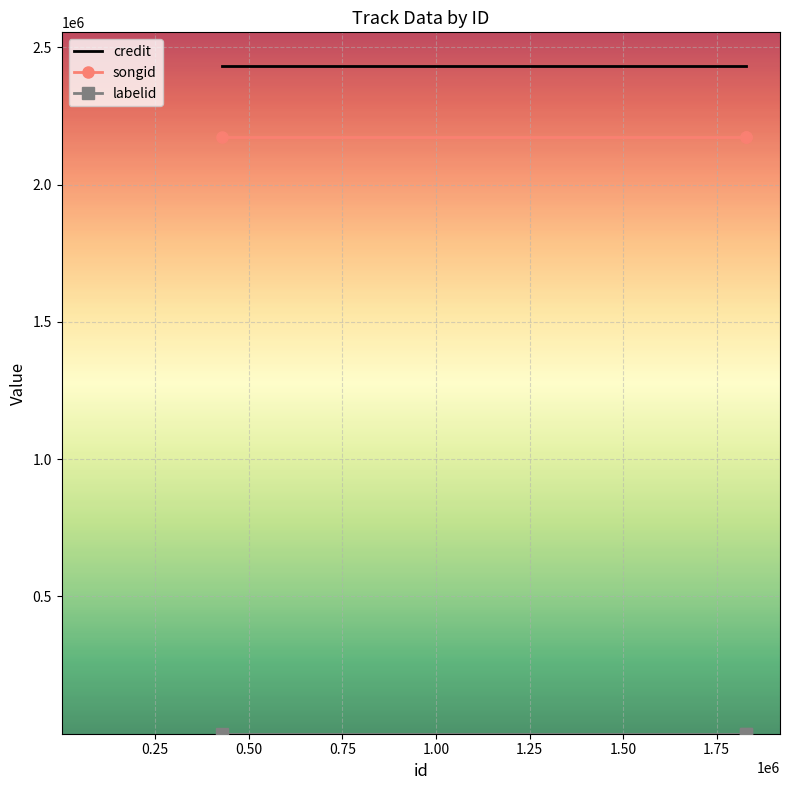

Which series has the largest total across all categories?

credit